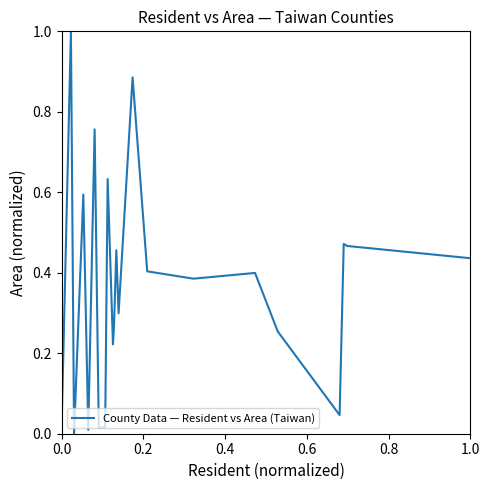

What is the maximum value shown in the chart?

1.0